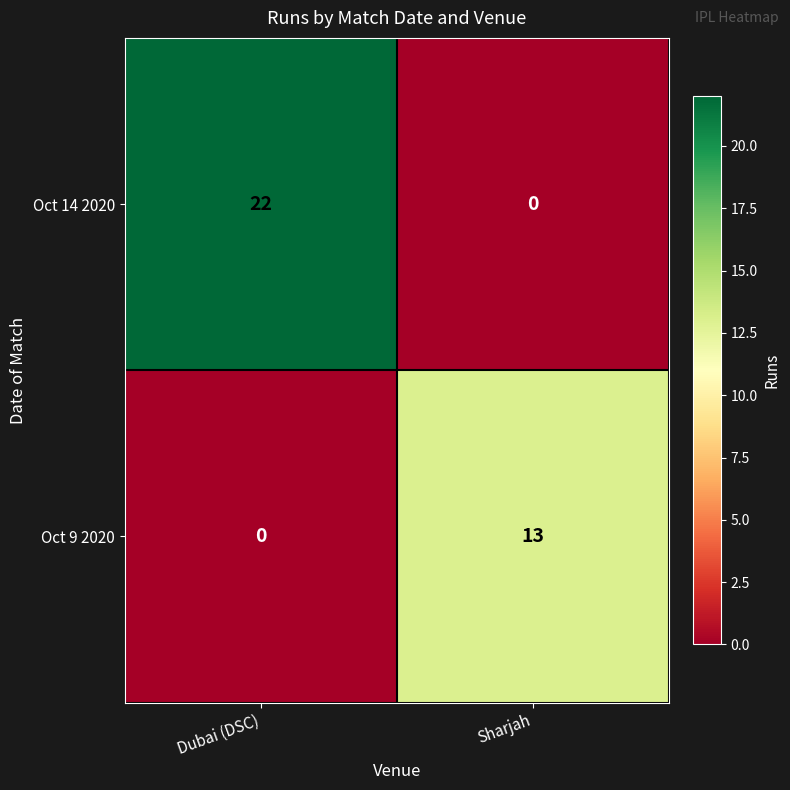

What is the difference between the highest and lowest values at Sharjah?

13